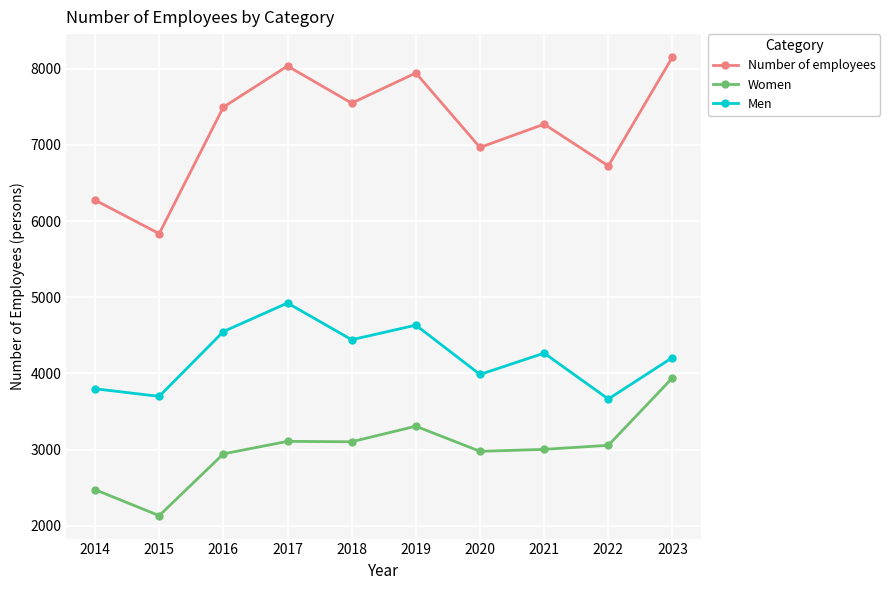

True or false: Men and Women intersect in this chart.

False